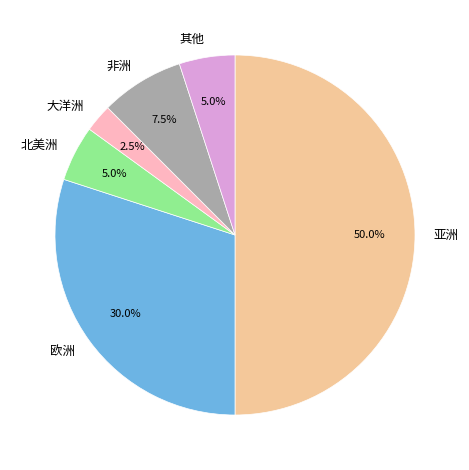

Which has a higher value, 大洋洲 or 亚洲?

亚洲